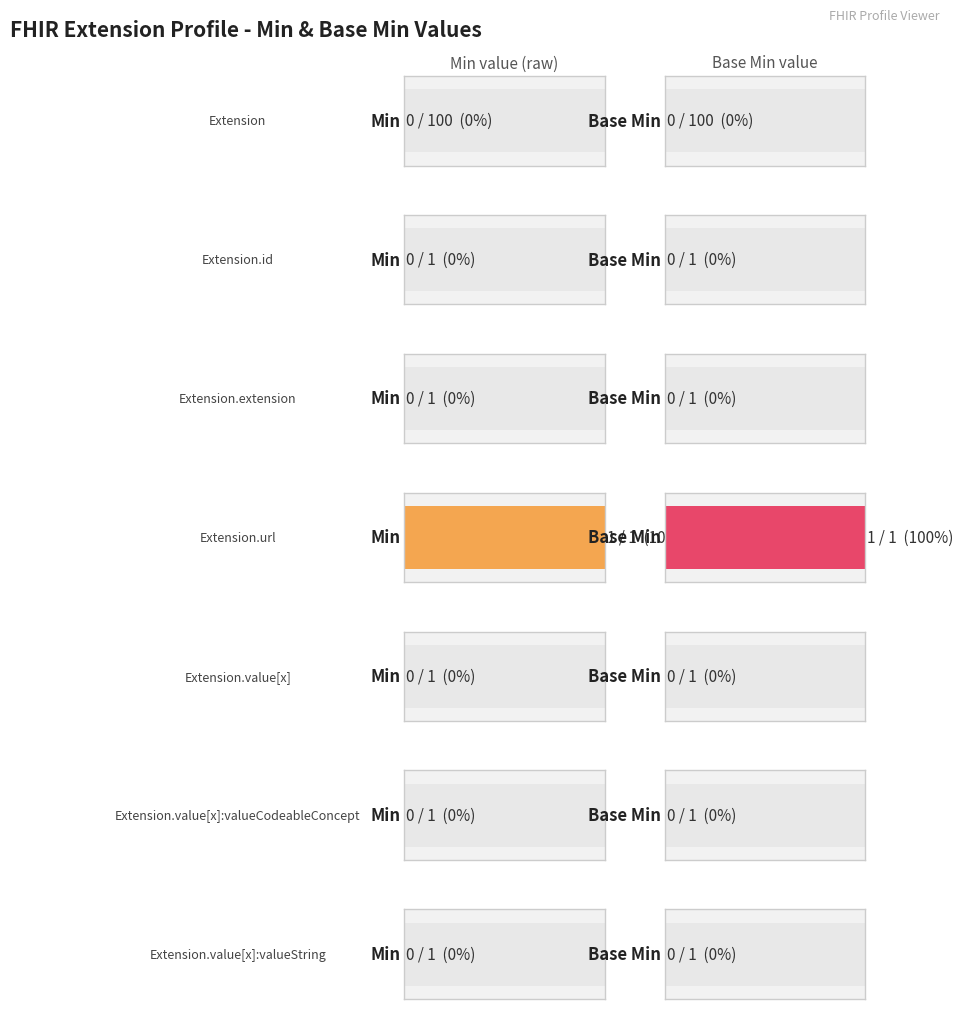

Reading right to left, list all the values displayed in this chart.

Min: 0	0	0	1	0	0	0
Base Min: 0	0	0	1	0	0	0